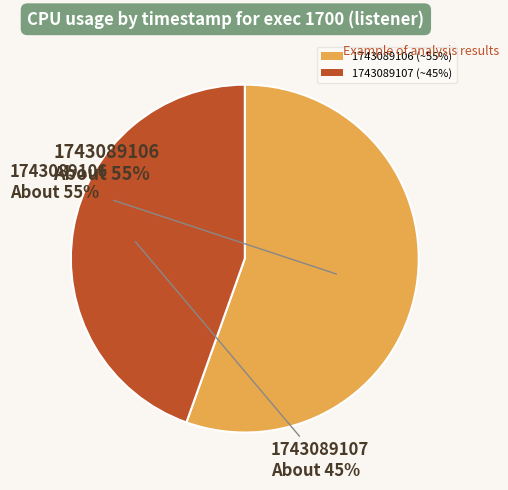

The 1743089106 slice represents 55% of the pie. True or false?

True